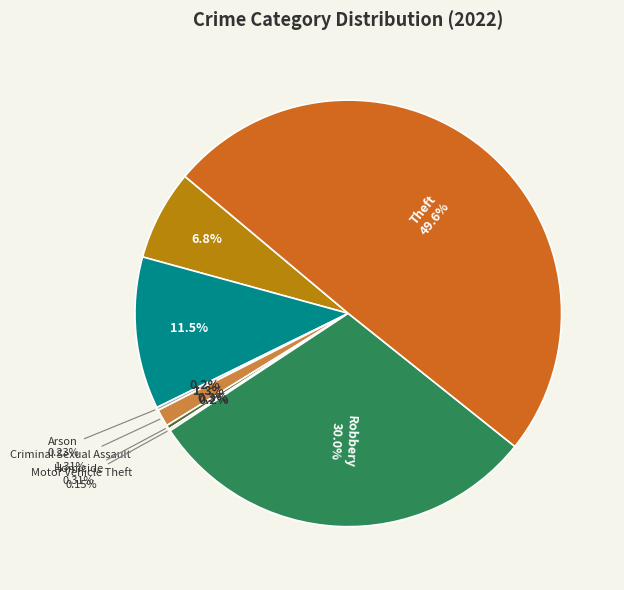

How many slices are in this pie chart?

8